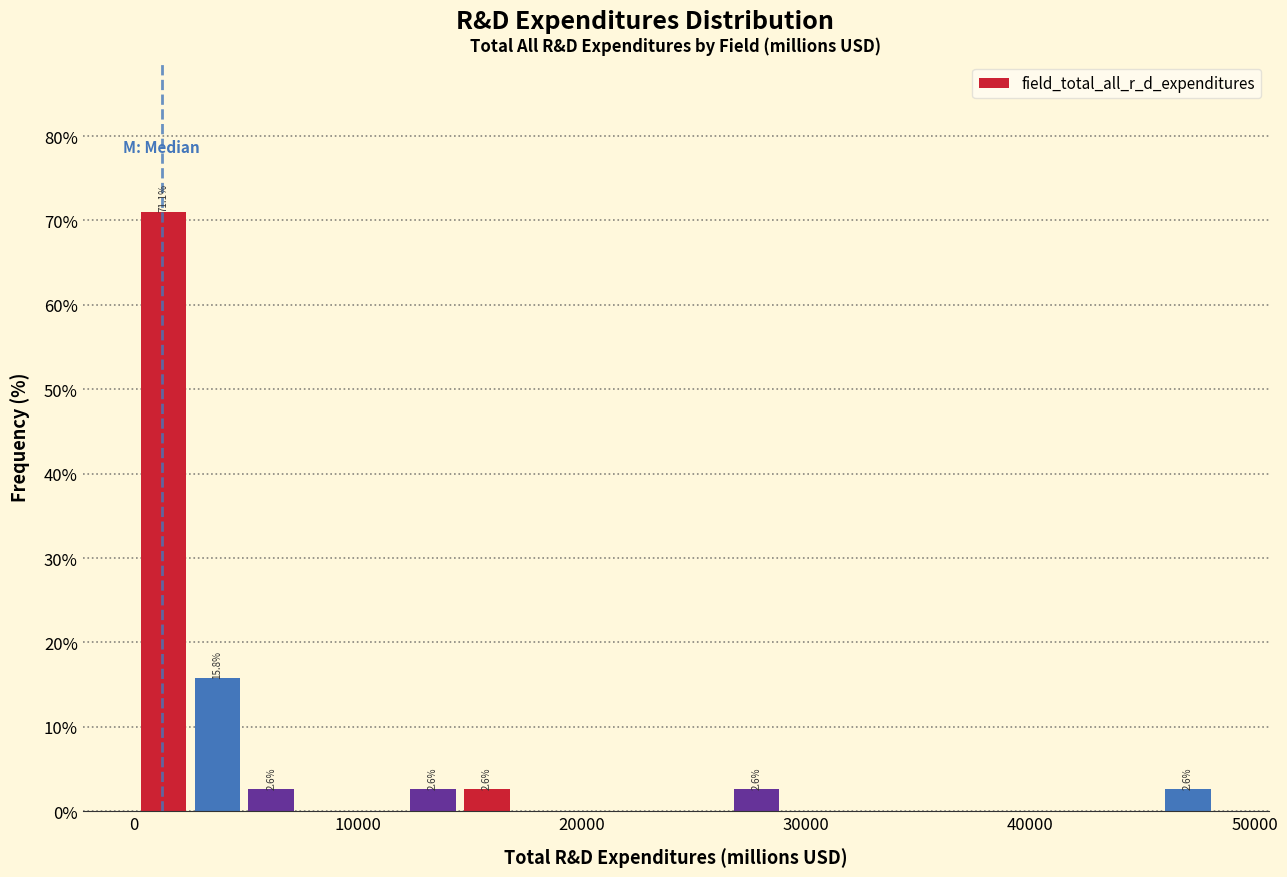

Read against the x-axis, roughly where is the centre of the tallest bar?

1000